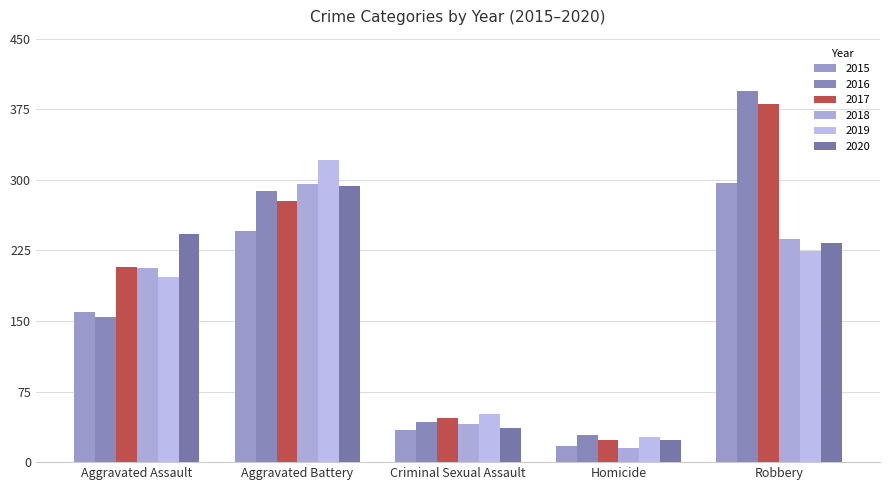

What is the approximate value of 2018 at Aggravated Assault, to the nearest 10?

210